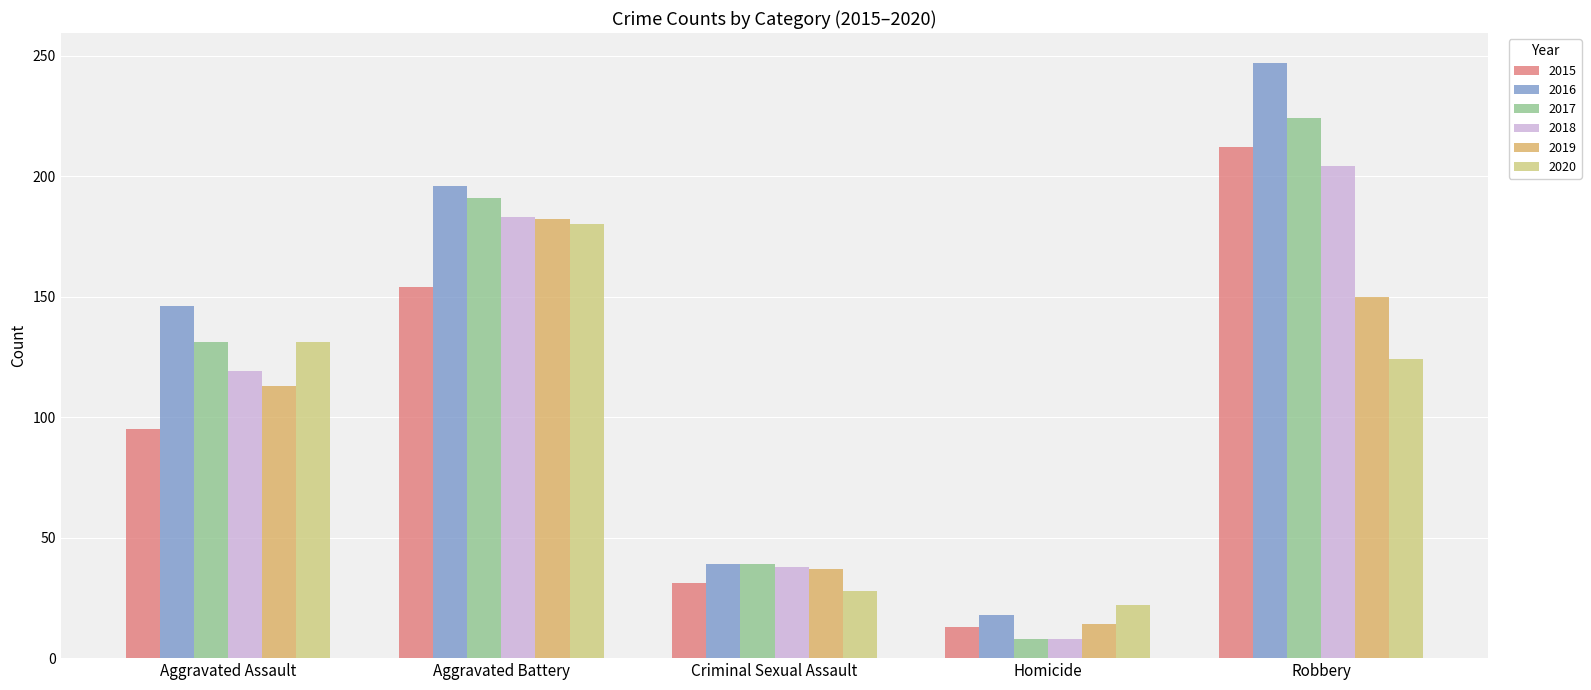

Reading left to right, extract all data points from this chart.

2015: 95	154	31	13	212
2016: 146	196	39	18	247
2017: 131	191	39	8	224
2018: 119	183	38	8	204
2019: 113	182	37	14	150
2020: 131	180	28	22	124